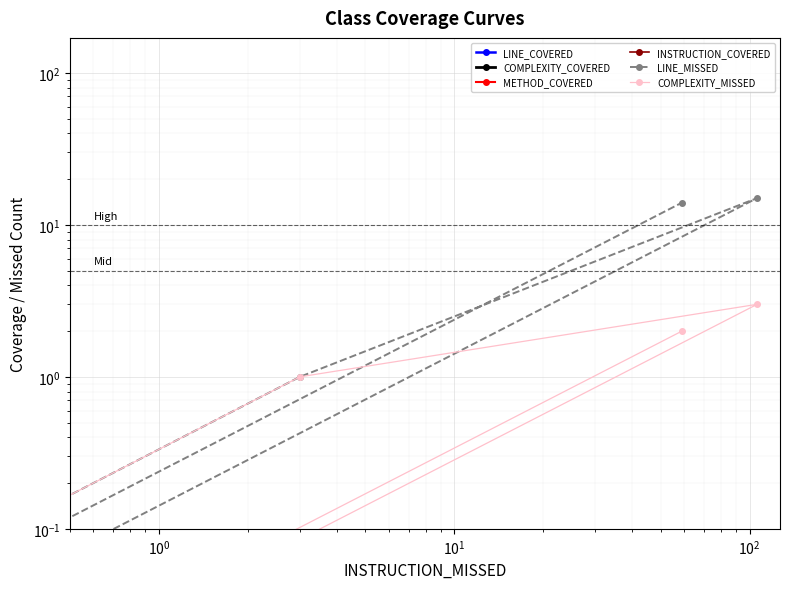

True or false: INSTRUCTION_COVERED has more than 0 points higher than both neighbors.

True